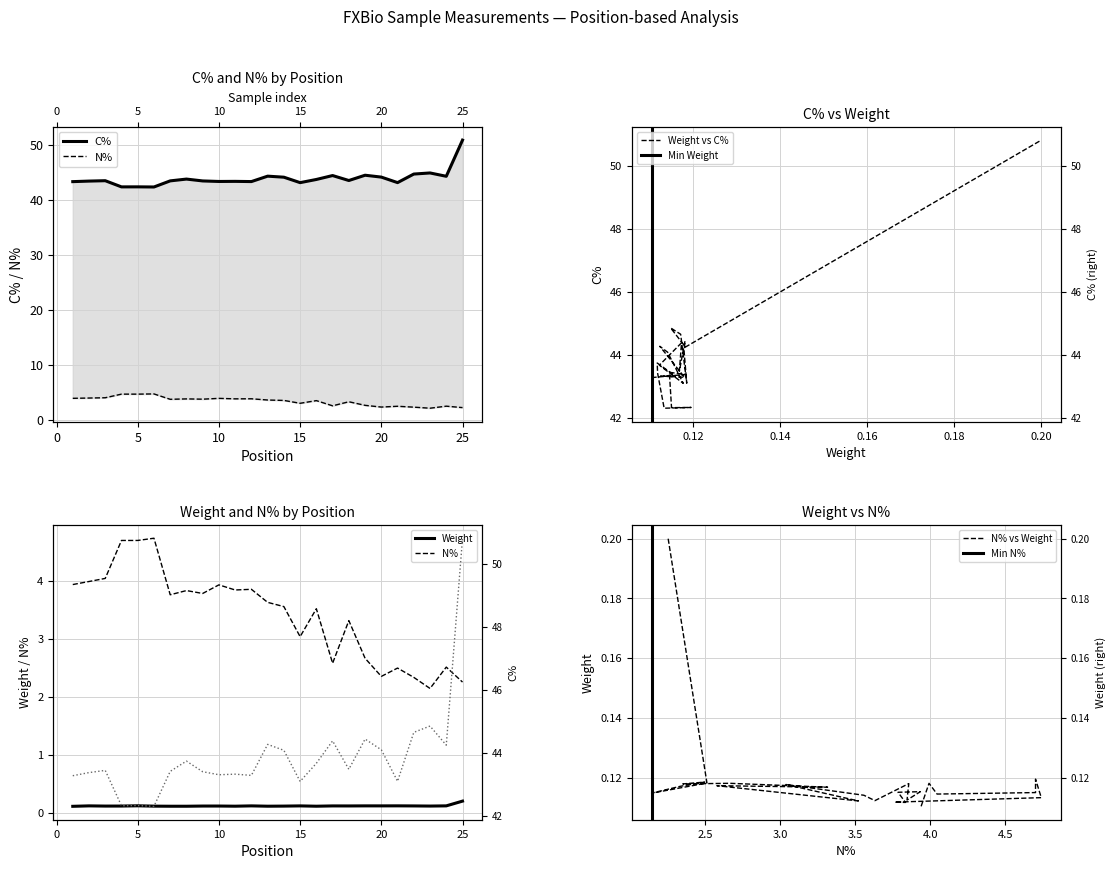

Between 15 and 21, which series saw the biggest shift?

N%